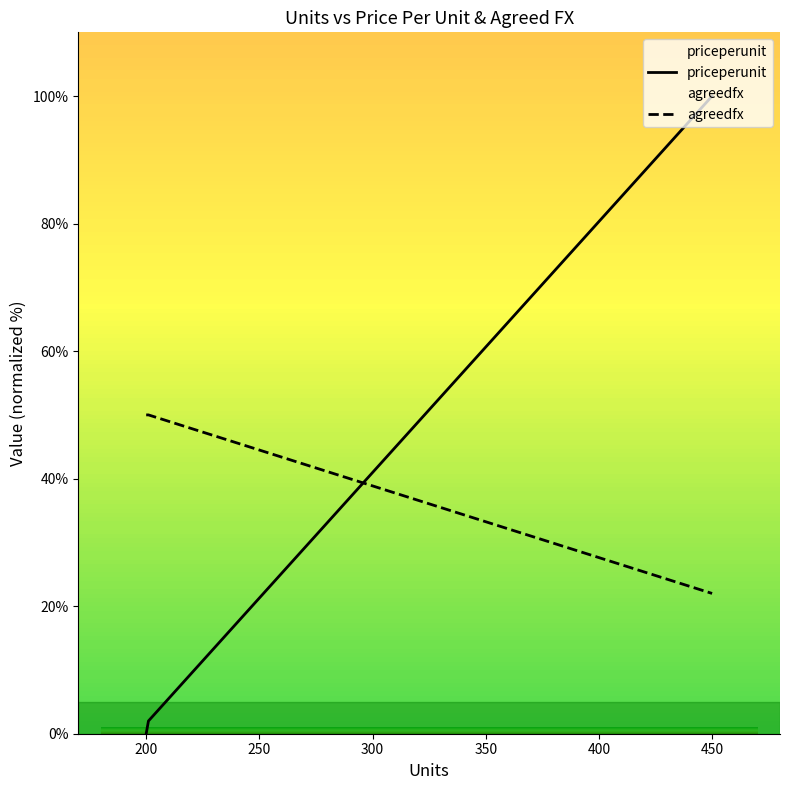

What is the greatest value displayed?

100